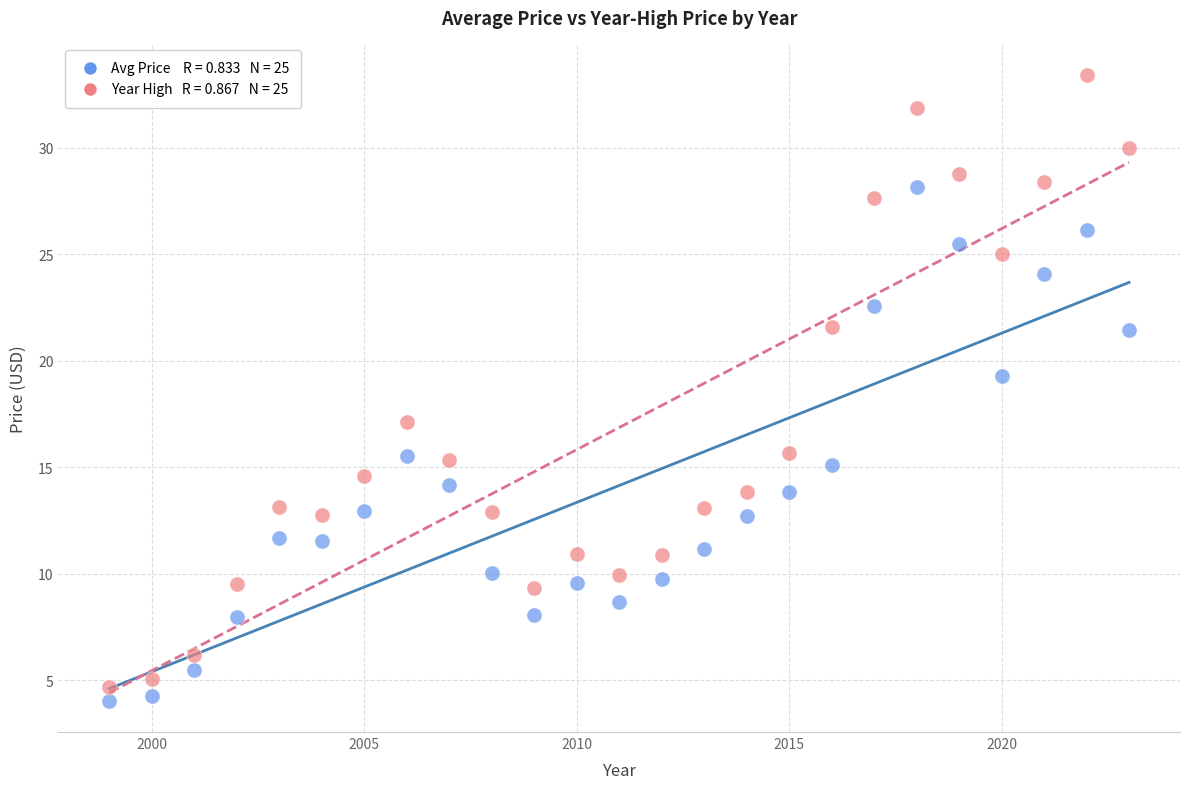

Across all data points, what is the range of X values (max minus min)?

24.0